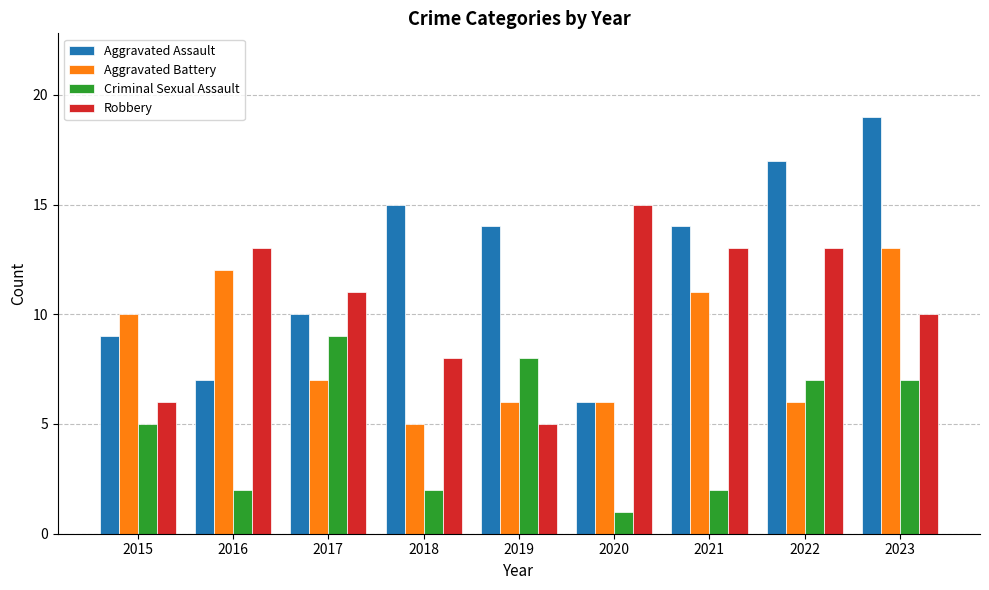

How many bars are there in total?

36